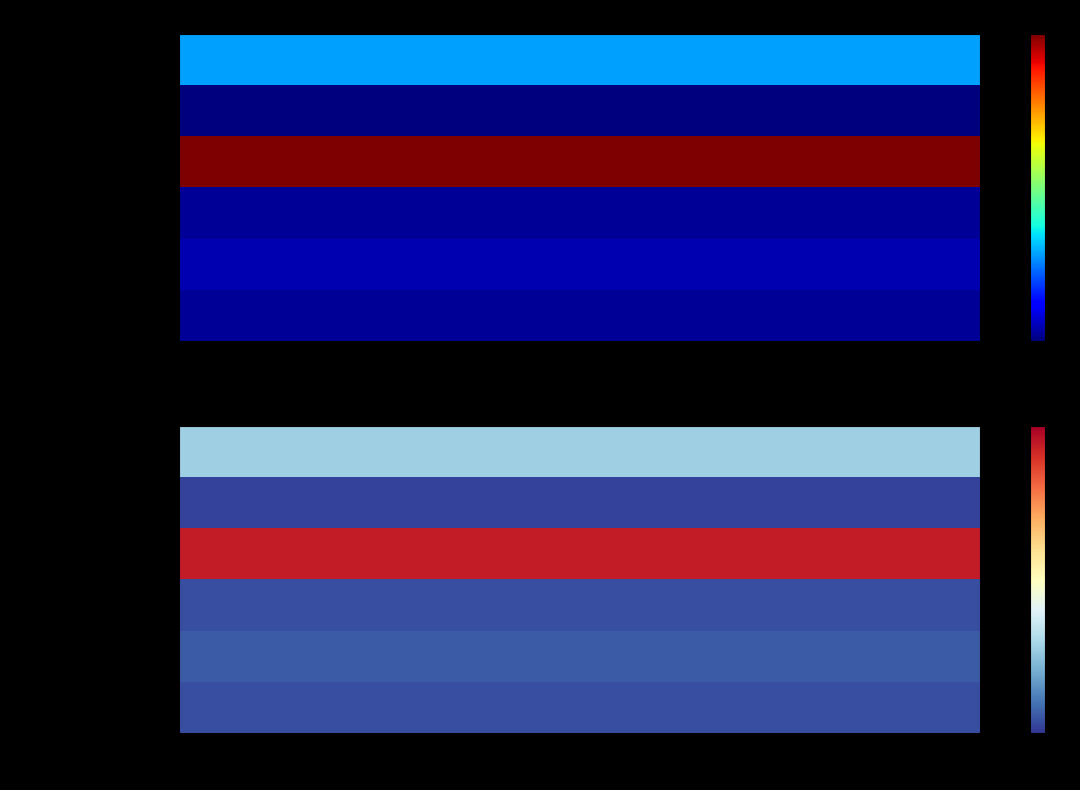

What is the average value of the Revocado series?

2